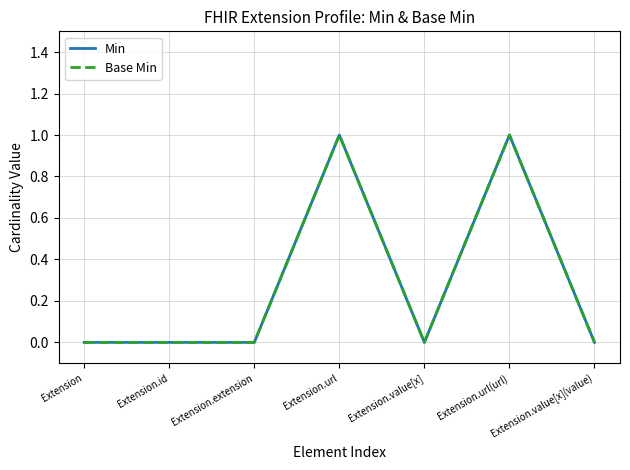

True or false: Base Min has more than 0 interior local peaks.

True